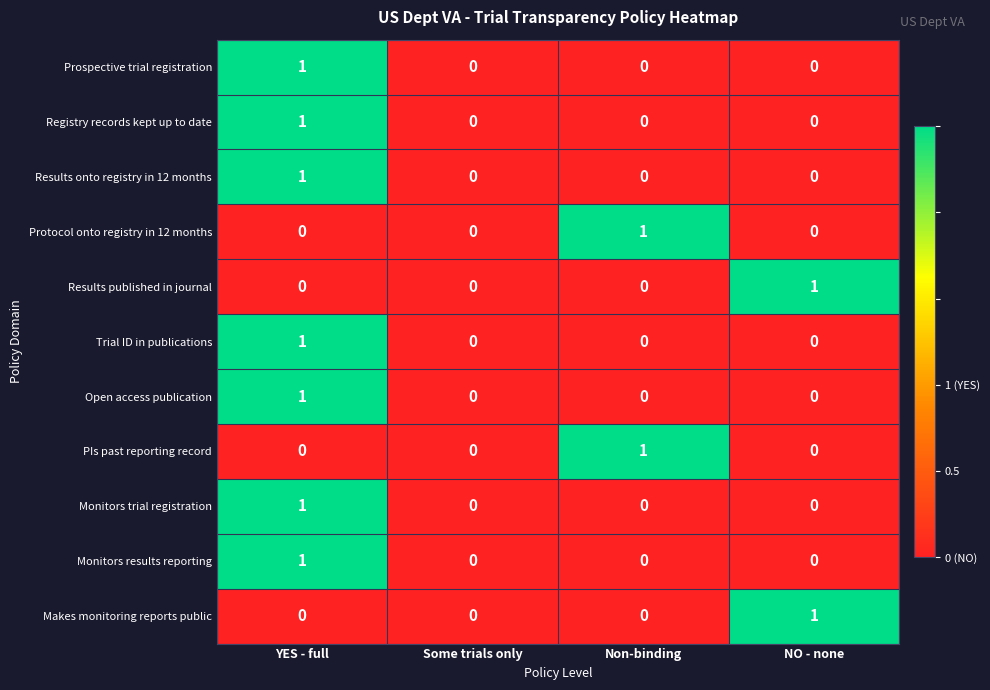

Is it true that Open access publication equals 0 at Some trials only?

True